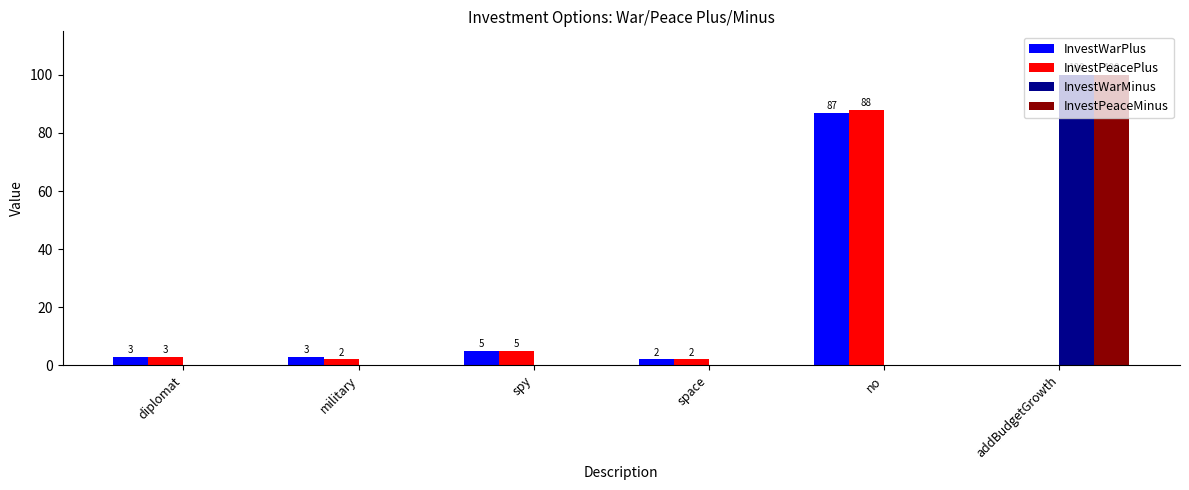

What is the total value across all series at space?

4